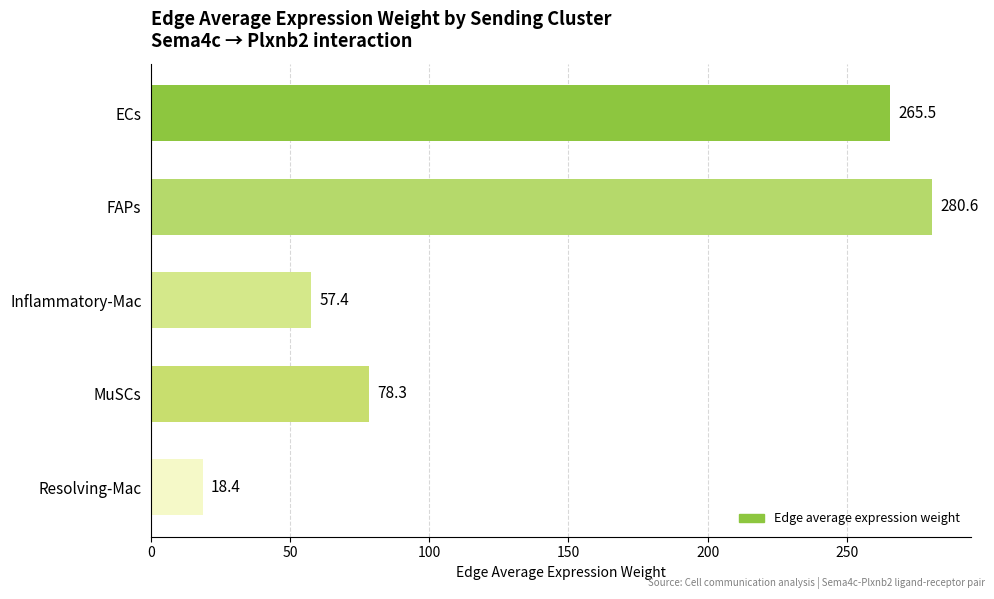

Are the bars grouped side by side (vs. stacked)?

No